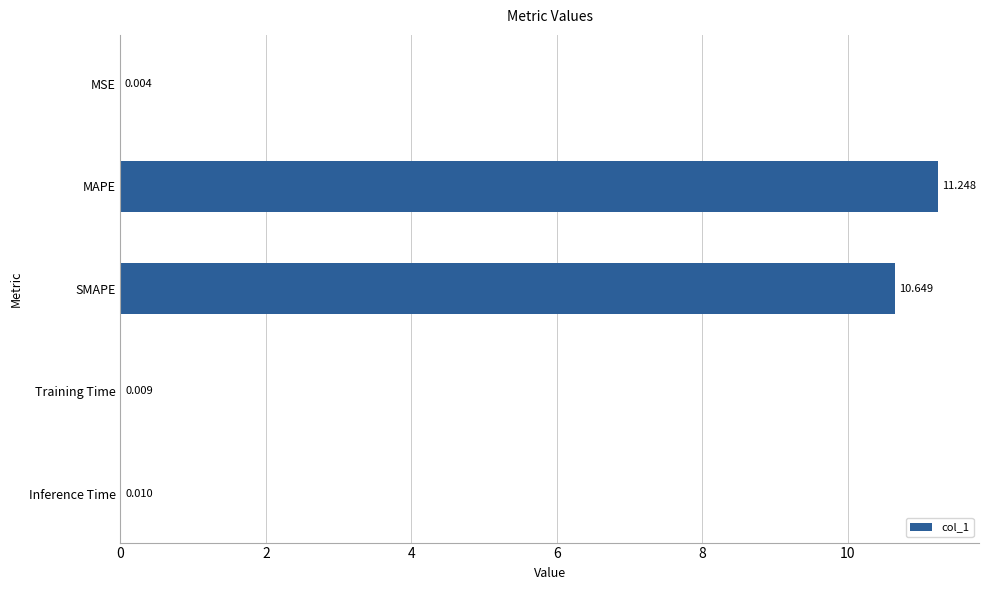

Which label corresponds to the largest value in the chart?

MAPE